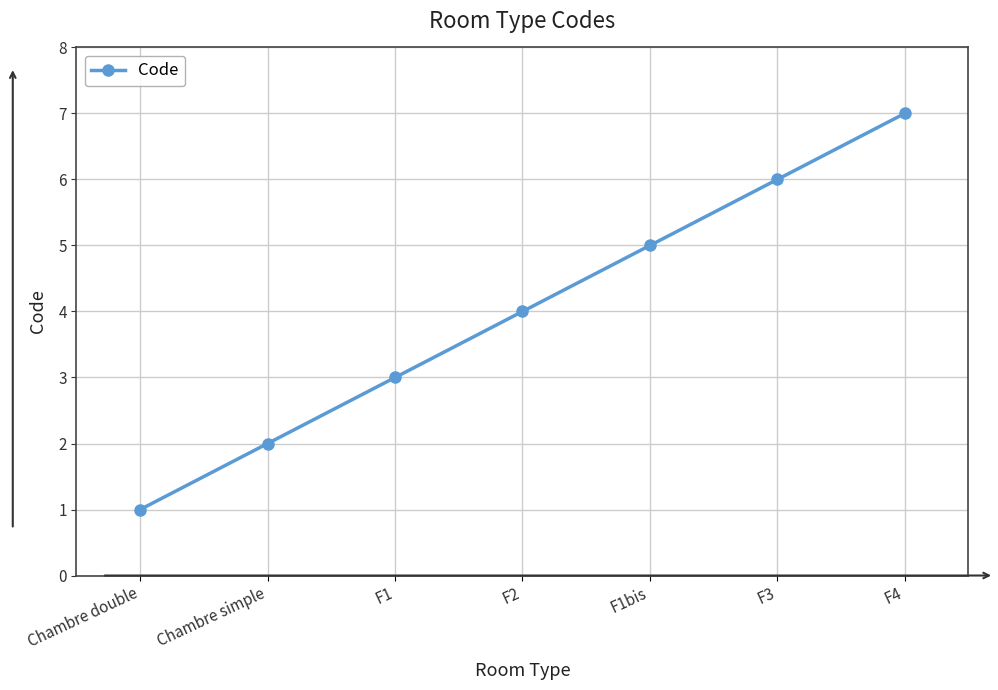

The value at F4 is 7. True or false?

True